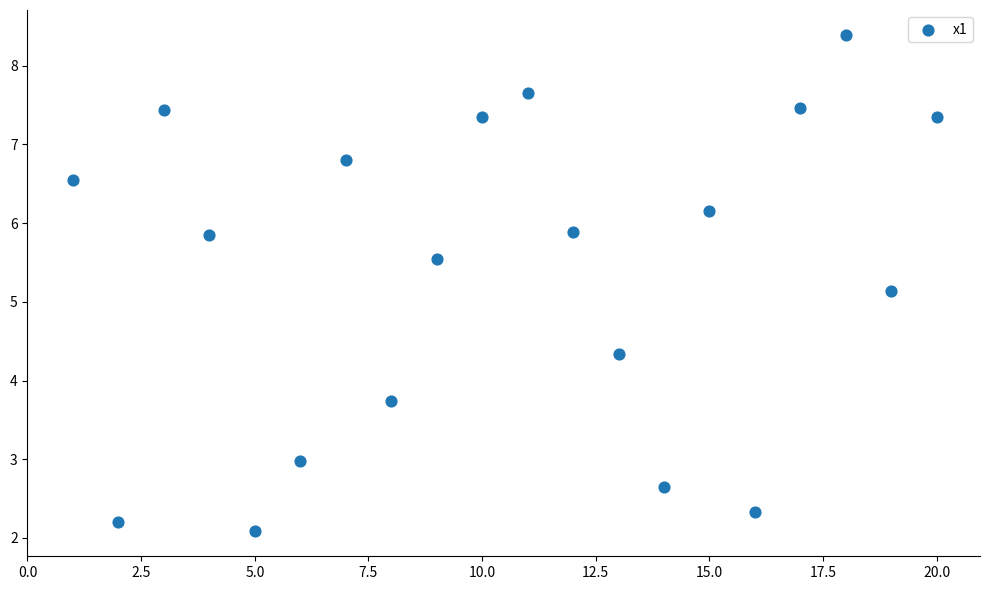

What Y value in the scatter plot is closest to 5?

5.1